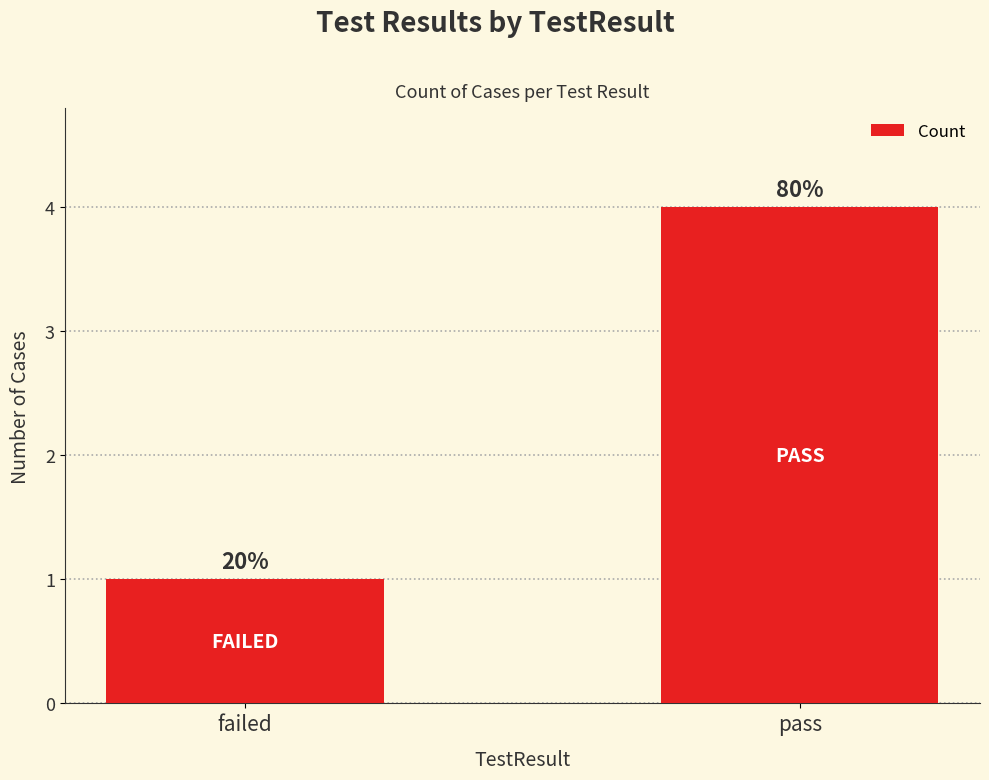

Are the bars horizontal?

No